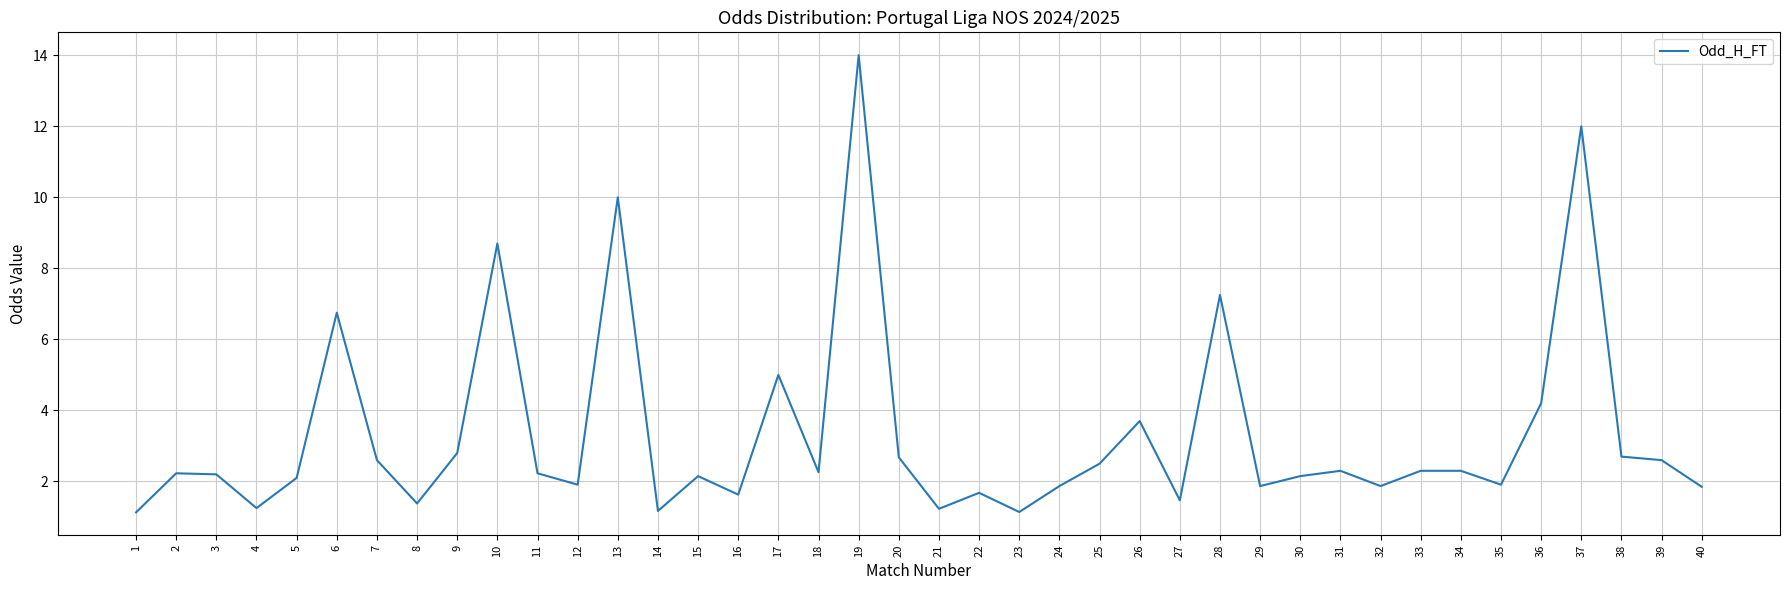

What is the difference between the values at 21 and 40?

0.6